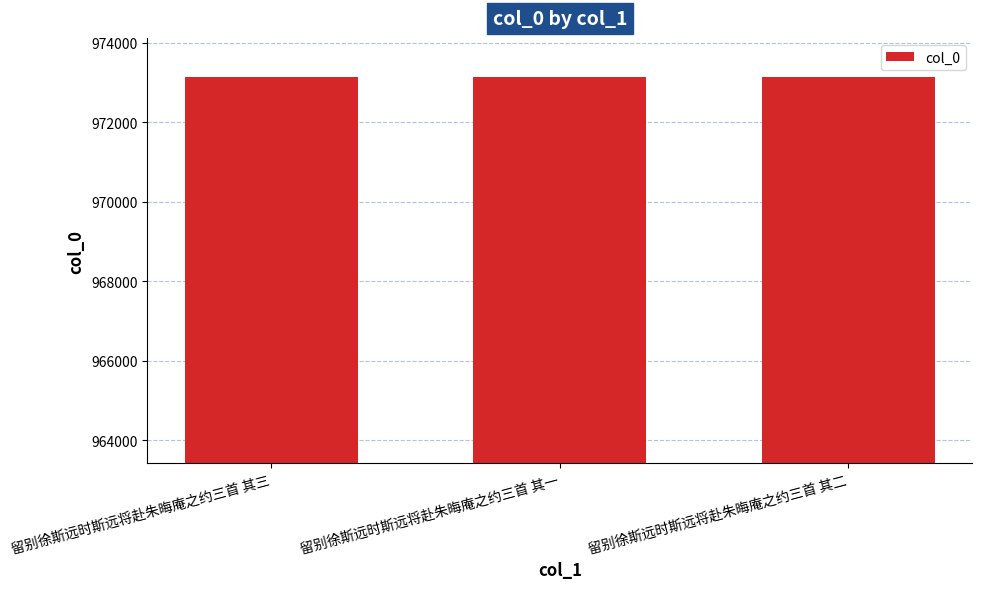

Approximately how many times larger is the value at 留别徐斯远时斯远将赴朱晦庵之约三首 其三 compared to 留别徐斯远时斯远将赴朱晦庵之约三首 其二?

1.0